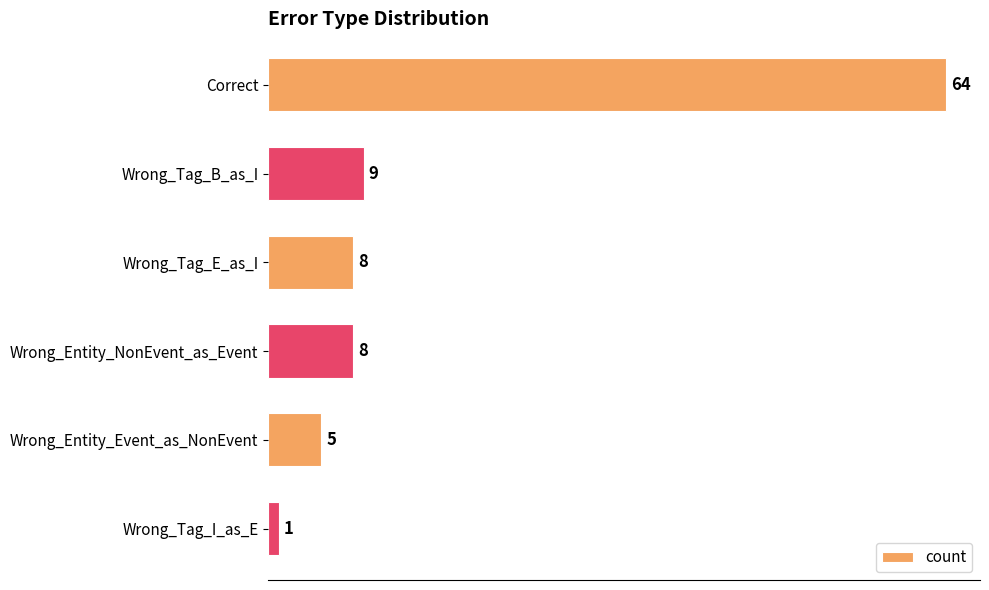

Reading top to bottom, transcribe all the data shown in this chart.

64	9	8	8	5	1